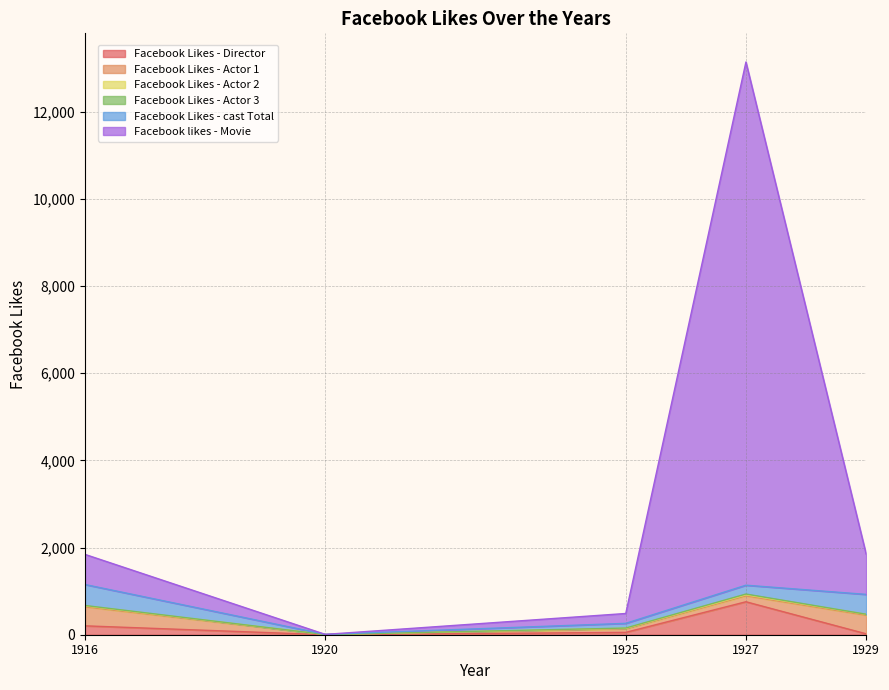

Does the chart display data point markers on the line(s)?

No